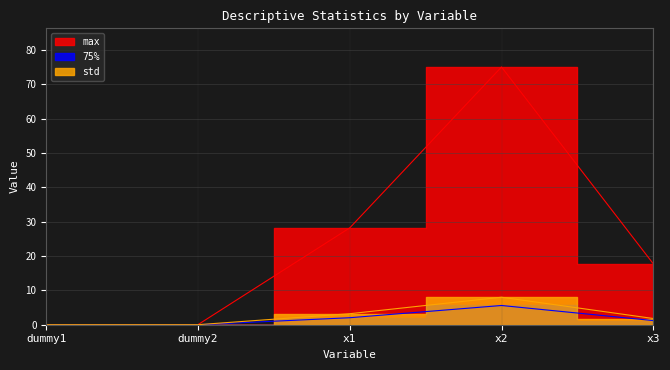

True or false: std and max cross at least once.

False